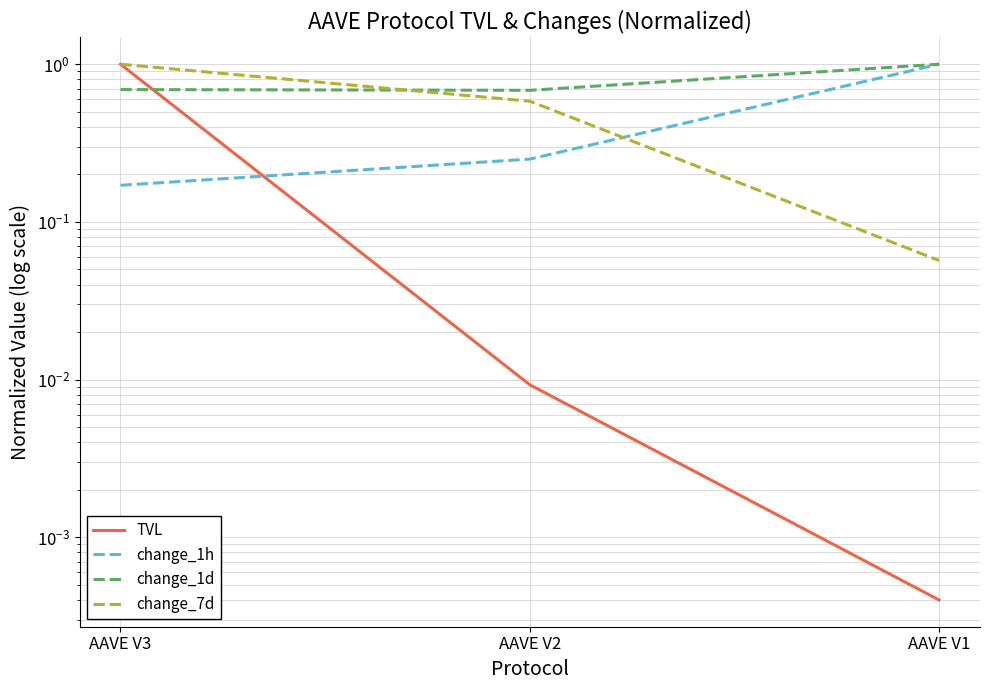

Is it true that change_1d equals 0.5 at AAVE V3?

False